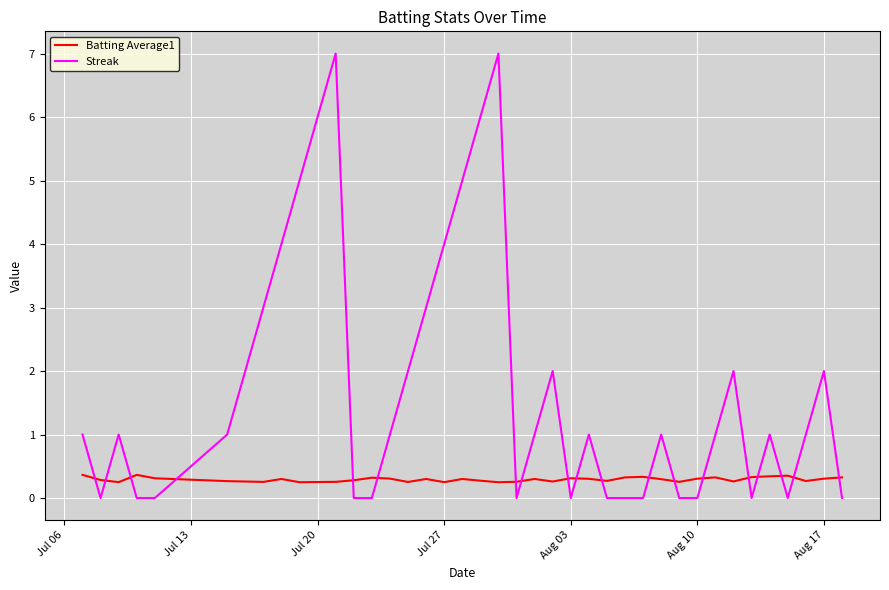

What are all the series names shown in the legend?

Batting Average1, Streak